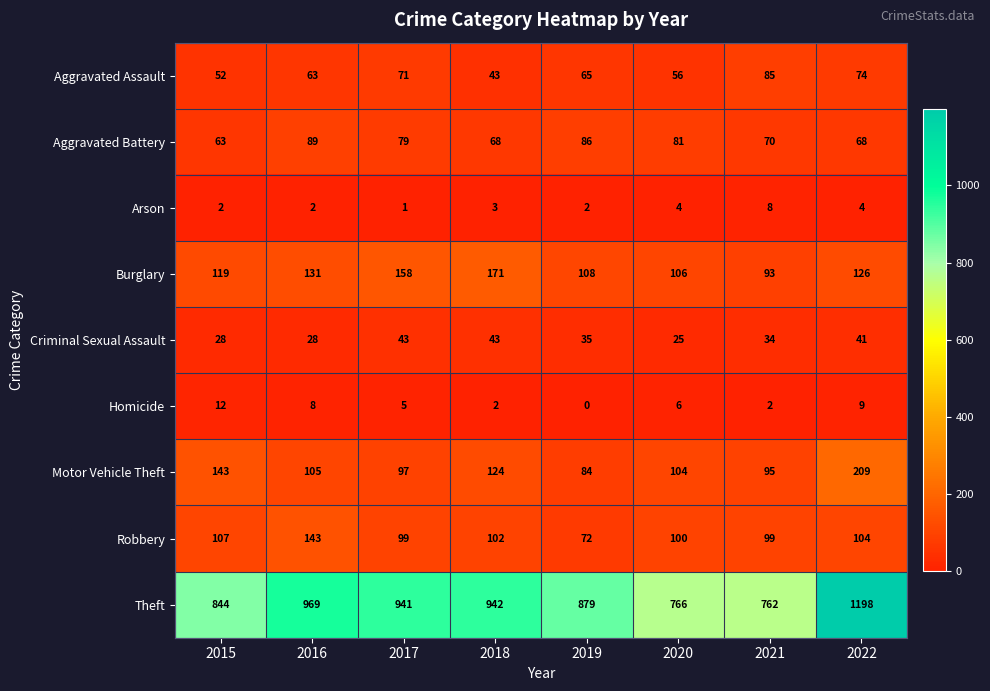

What value does the Aggravated Battery series have at 2018?

68